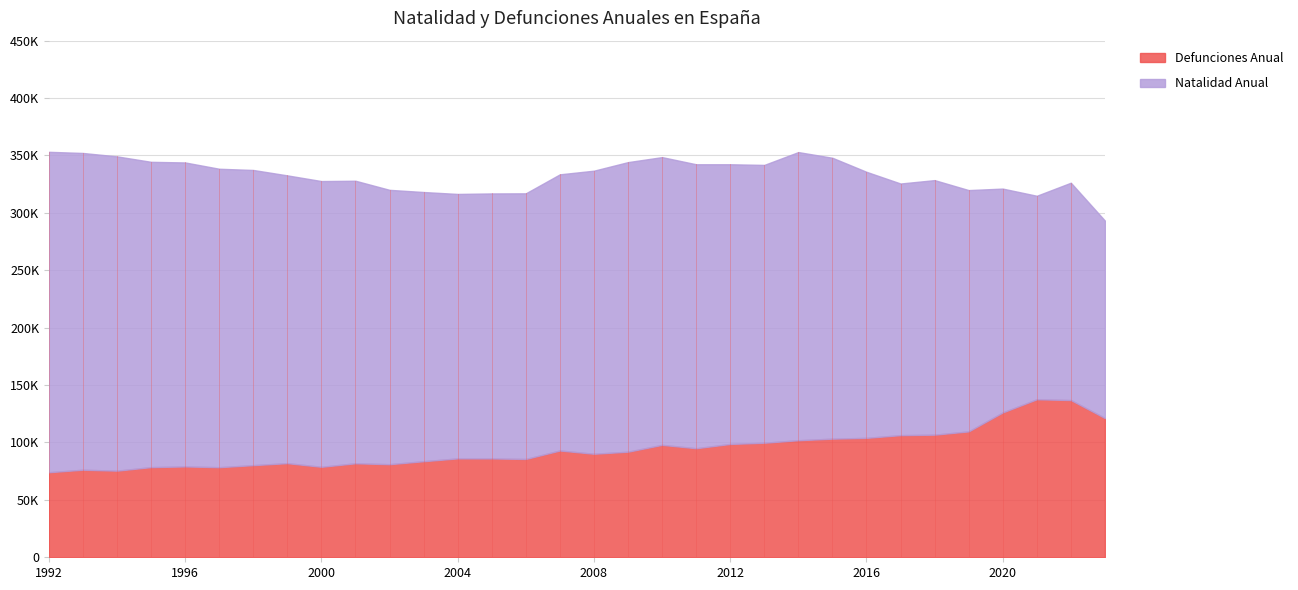

What value does the Natalidad Anual series have at 1997?

259959